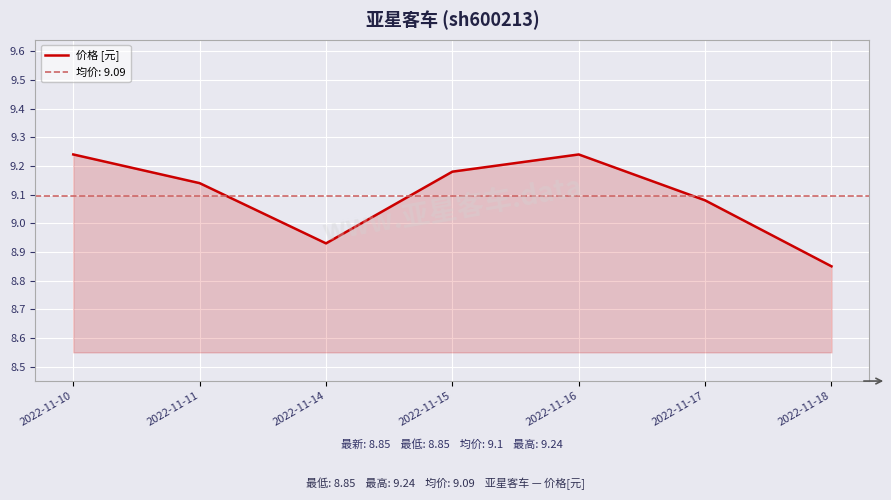

How many lines are shown in the chart?

1